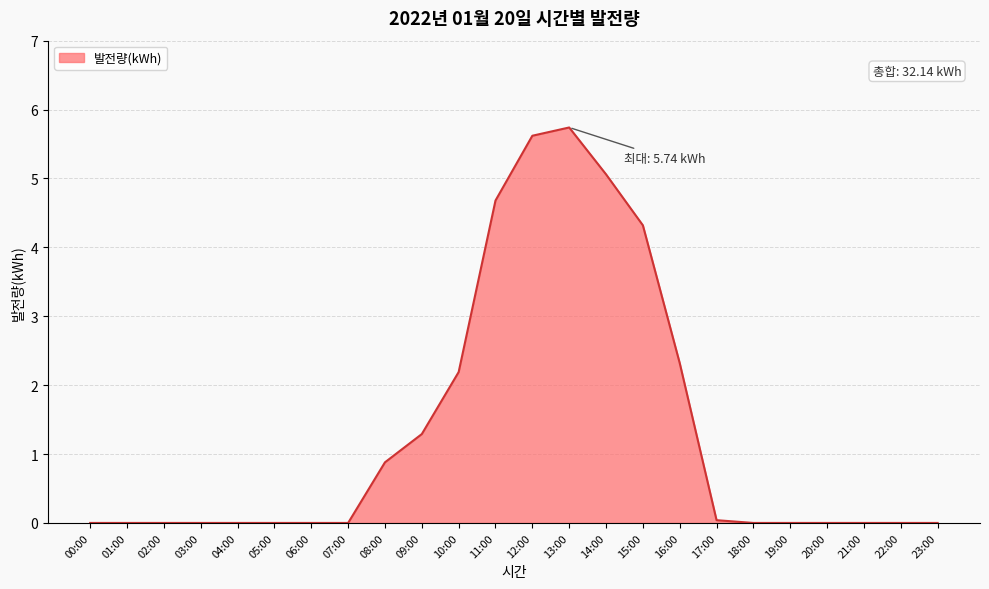

True or false: the data shows 0.0 at 07:00.

True